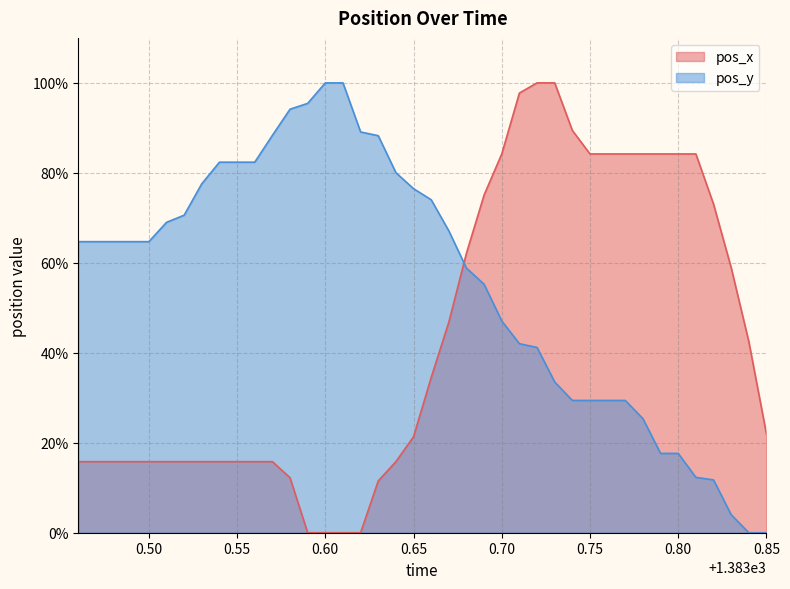

Where does the pos_y series first go above 64?

1383.46